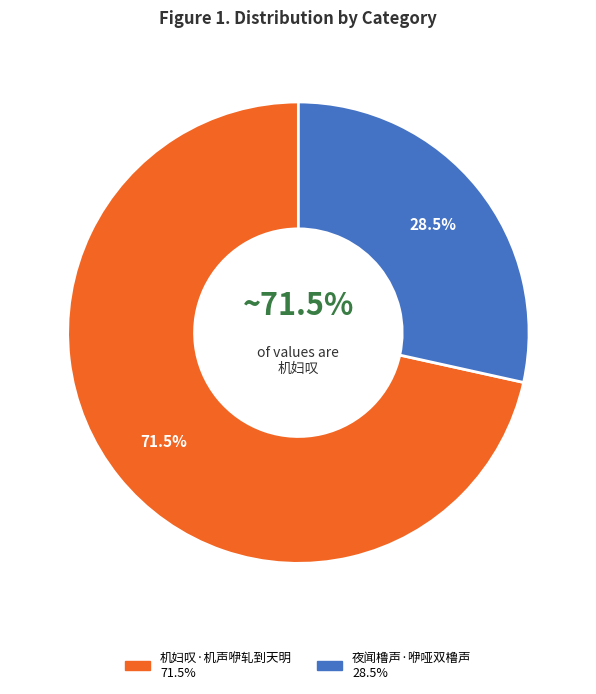

Which category has the biggest portion of the pie?

机妇叹·机声咿轧到天明